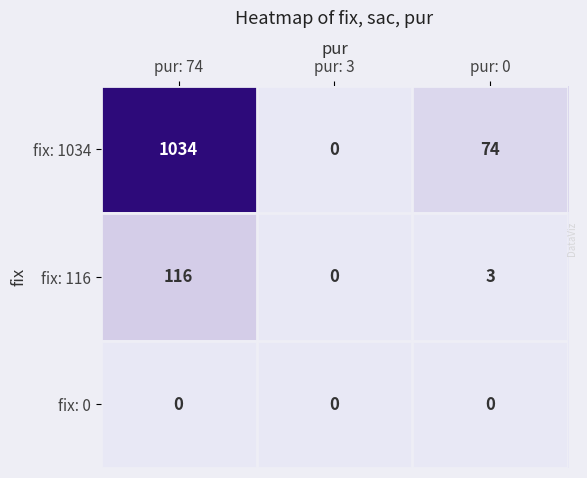

Count the number of data series in this chart.

3